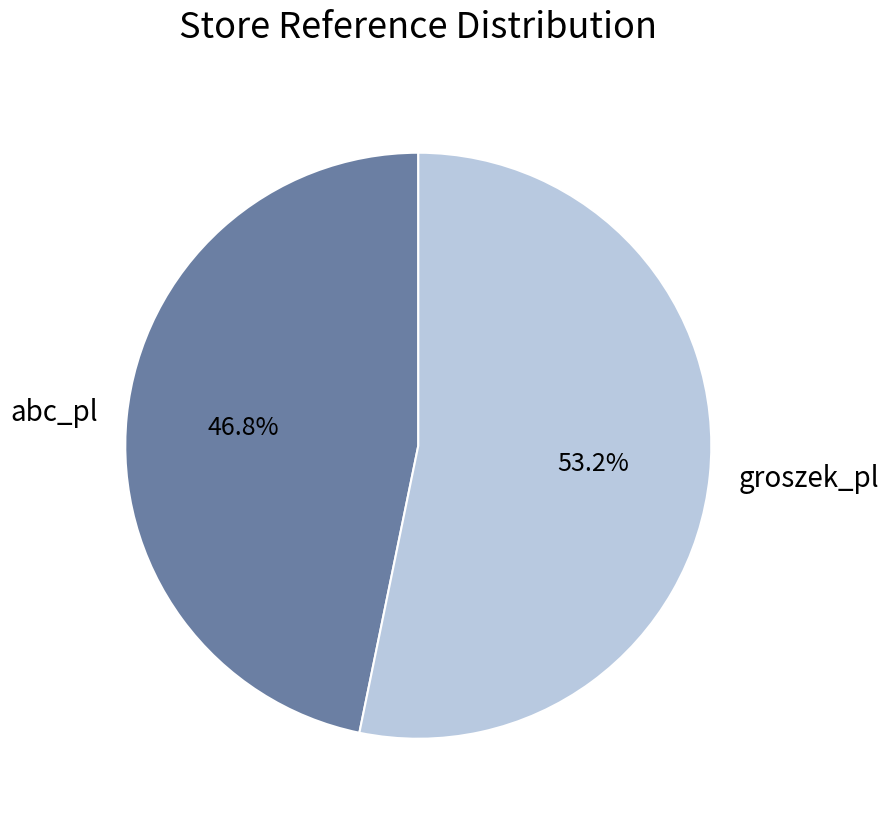

To the nearest percent, what is the average slice percentage?

50%